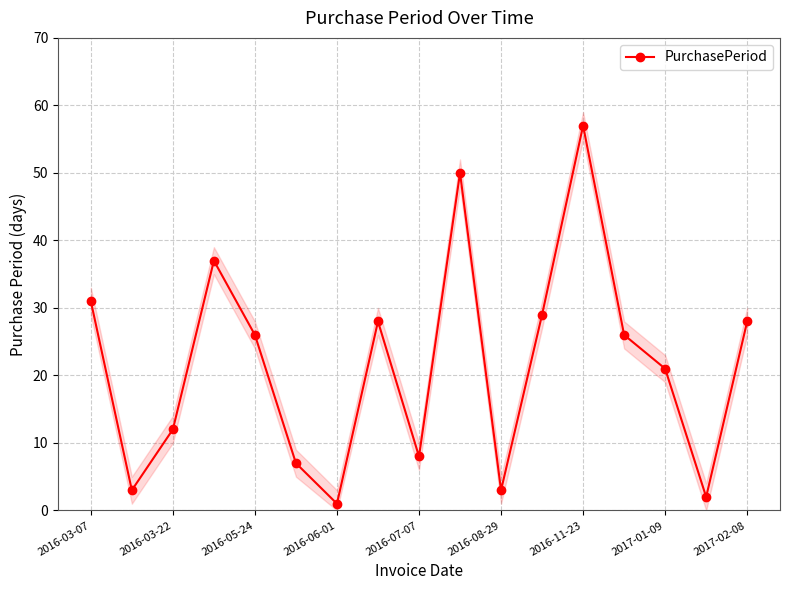

In PurchasePeriod, how many points are higher than both neighbors (excluding endpoints)?

4